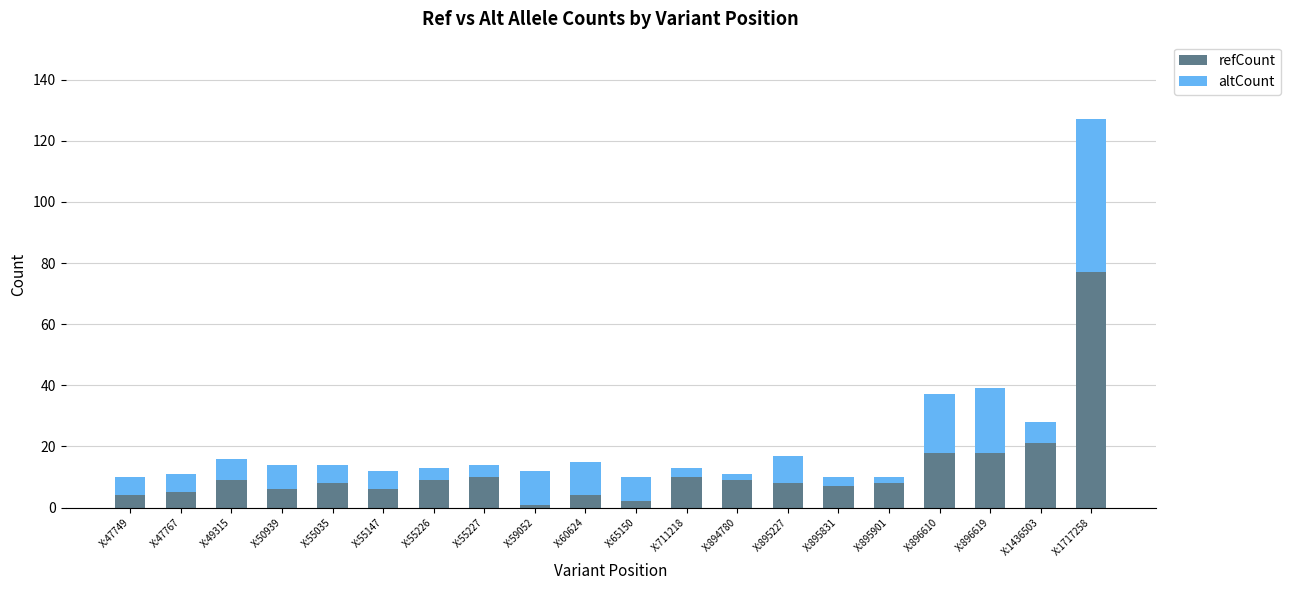

At which category is the sum across all series the highest?

X:1717258